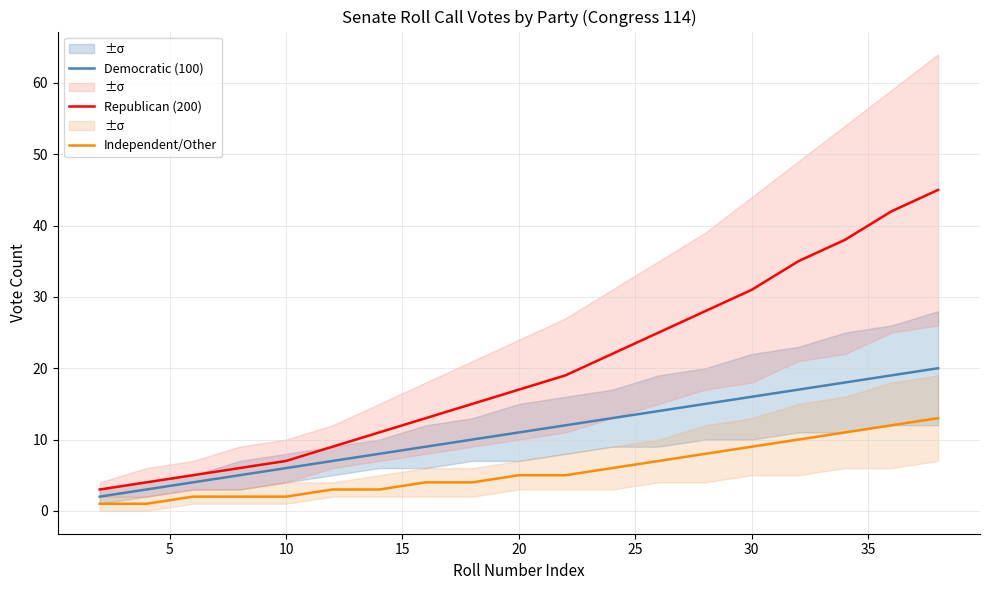

What is the maximum value for Independent/Other?

13